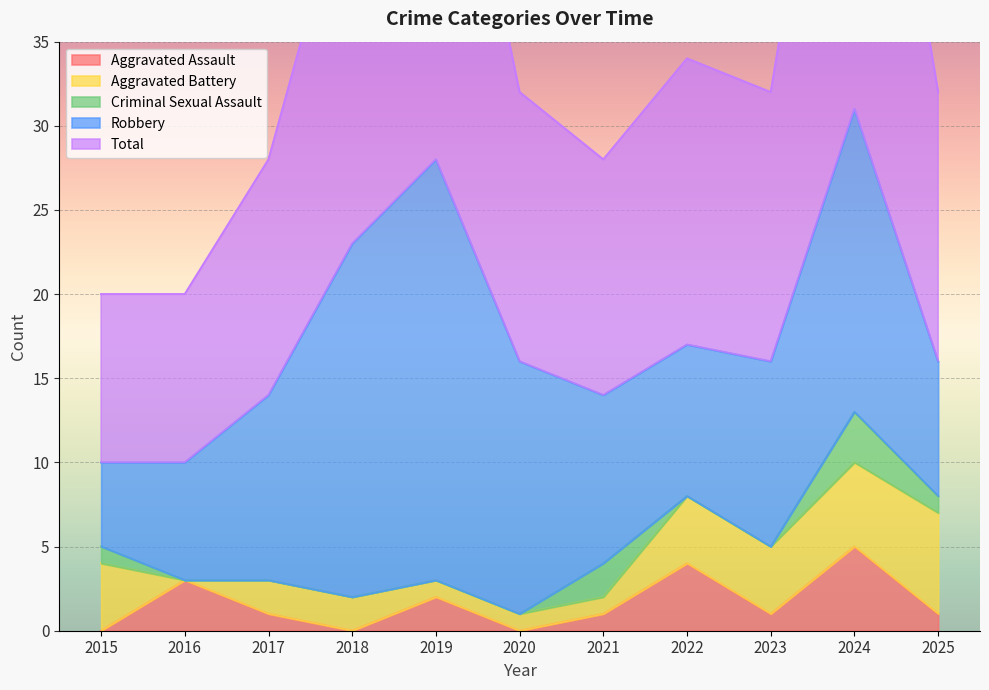

At which label does Aggravated Battery reach its peak?

2025